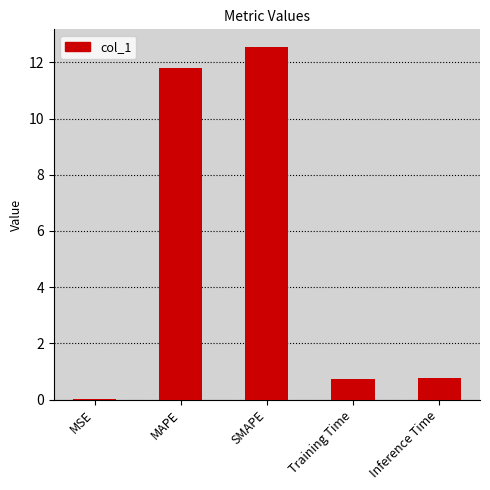

What is the maximum value shown in the chart?

12.5